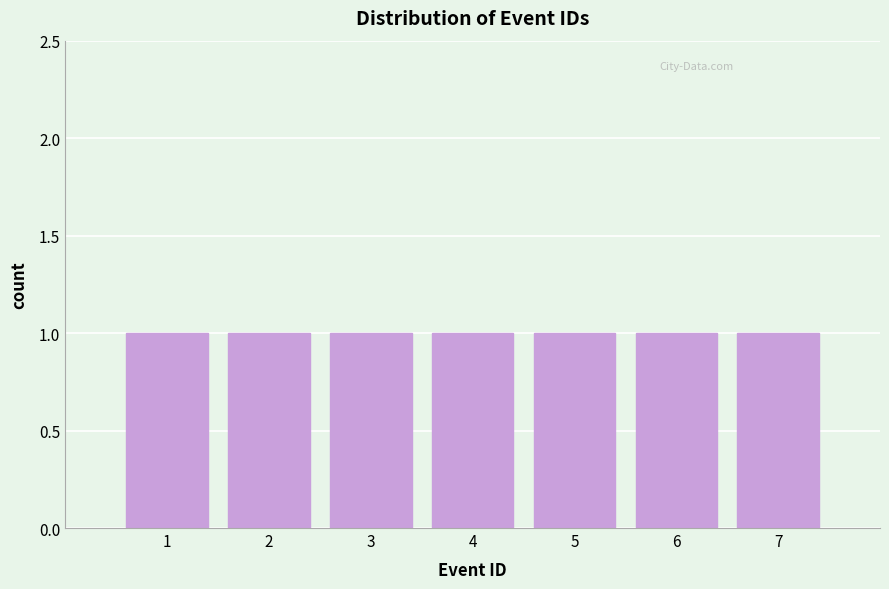

How tall is the bar that spans 5.5 to 6.5 on the x-axis? The values are not printed on the chart, so give them approximately, as read against the axis.

1